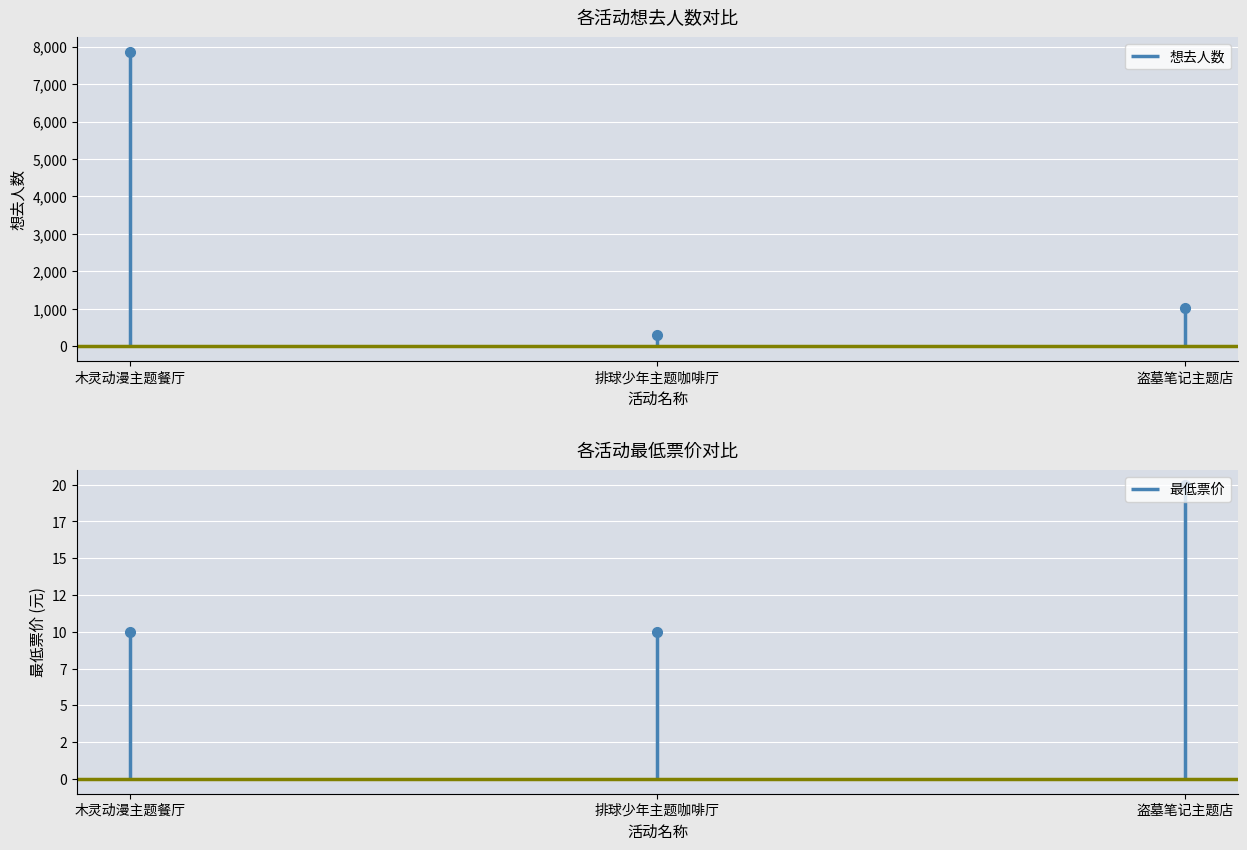

Rank the categories by value from lowest to highest.

杭州·排球少年!!垃圾场决战 主题咖啡厅, 杭州·盗墓笔记官方授权「四季同书」主题店, 杭州·木灵动漫 某某主题餐厅